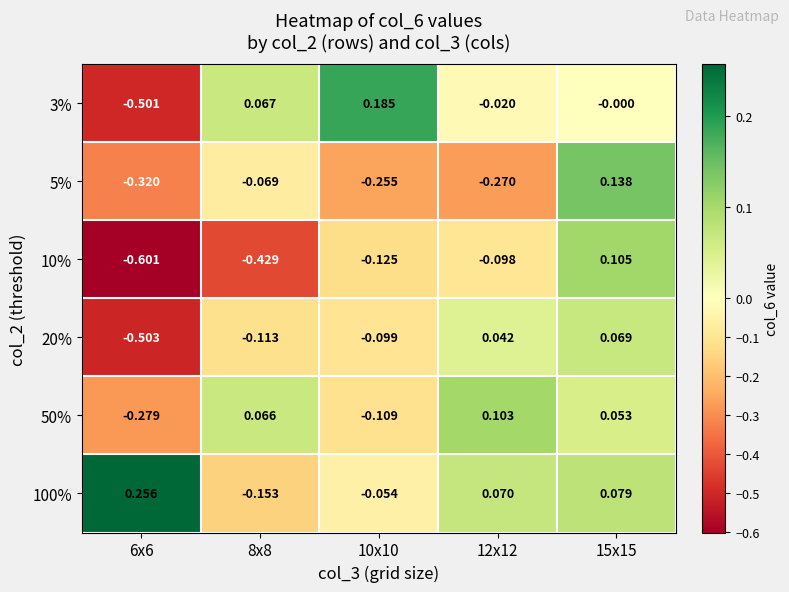

Which category has the highest value across all series?

6x6